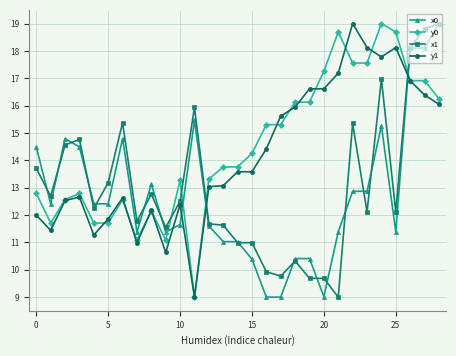

What is the highest value of the y0 series?

19.0